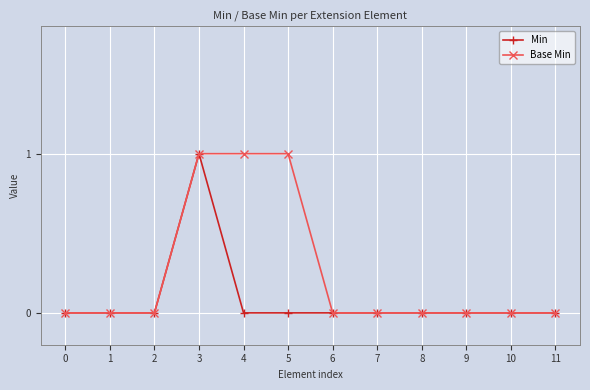

Does the chart have visible grid lines?

Yes